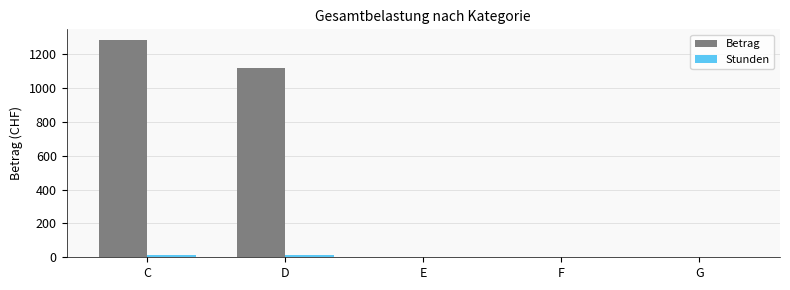

What is the maximum value shown in the chart?

1282.5